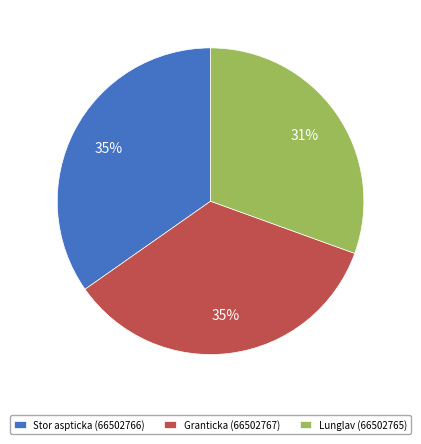

Which slice is the smallest?

Lunglav (66502765)